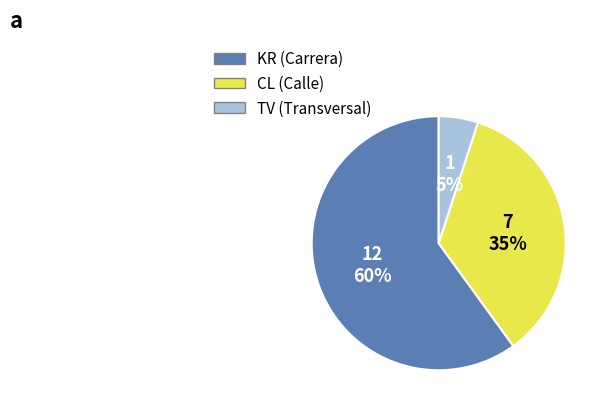

Is there a majority slice in this chart?

Yes